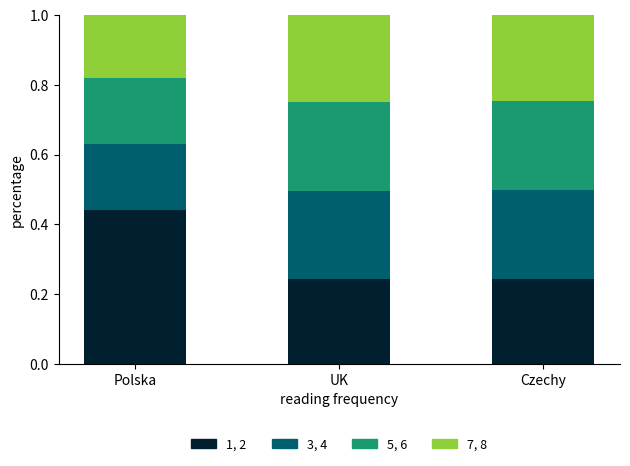

What is the total value across all series at UK?

1.0